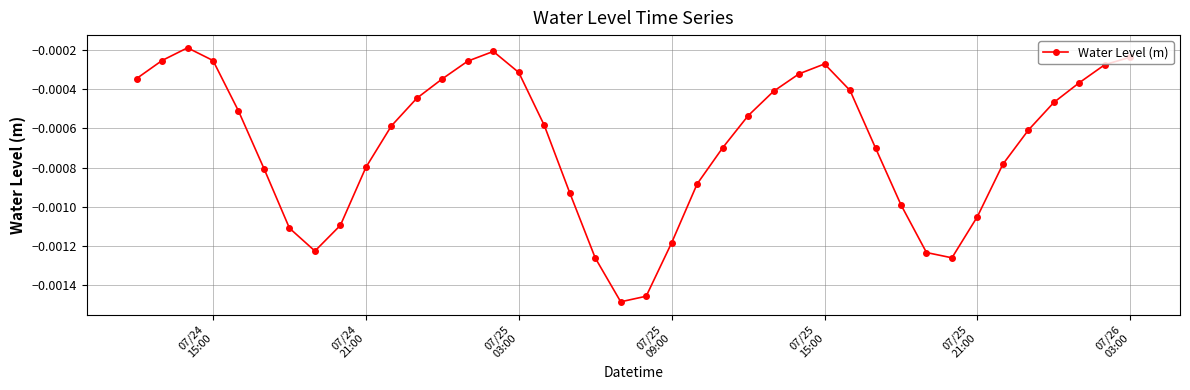

How many lines are shown in the chart?

1